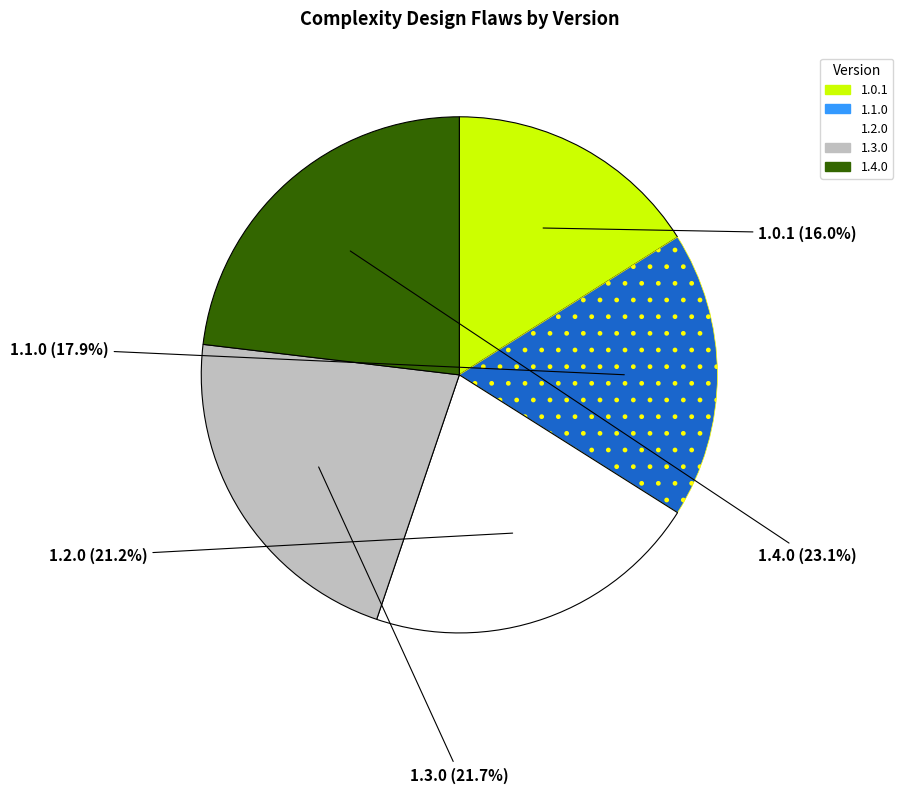

What is the total percentage of 1.3.0 and 1.2.0?

42.9%